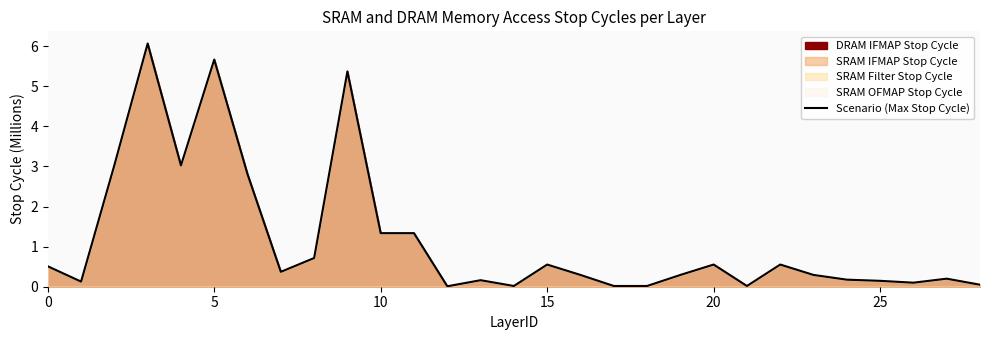

How many interior local valleys (lower than both neighbors) does the data have?

7